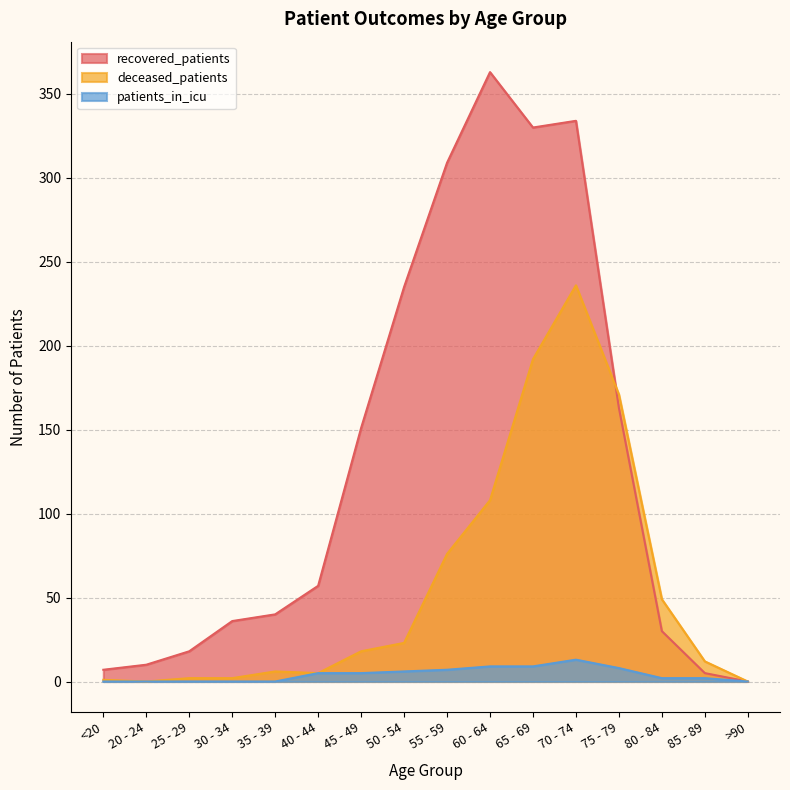

How many values in the patients_in_icu series are below 5?

8